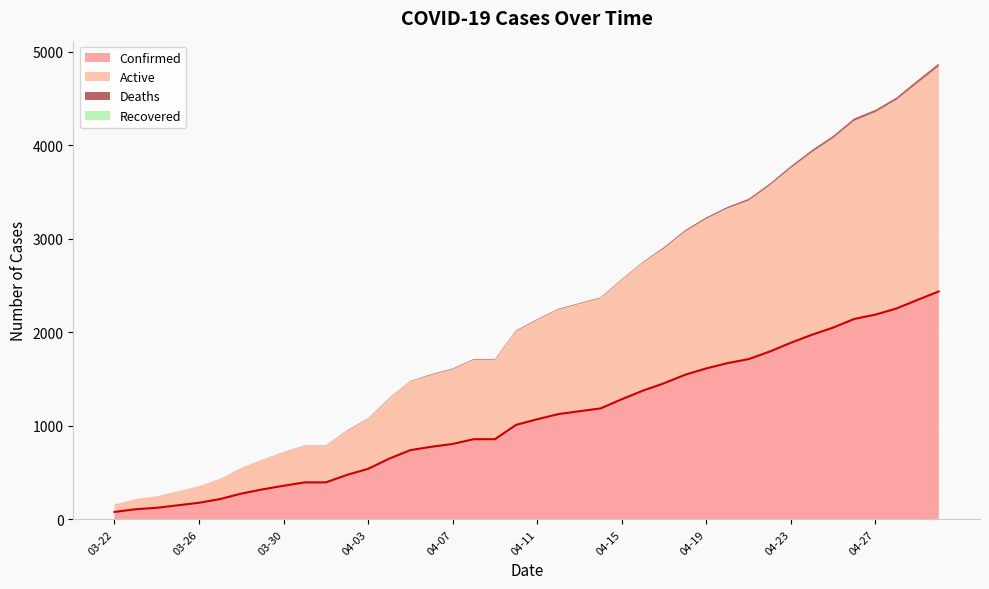

Is the value of Recovered at 04-10 greater than the value of Deaths at 04-17?

No